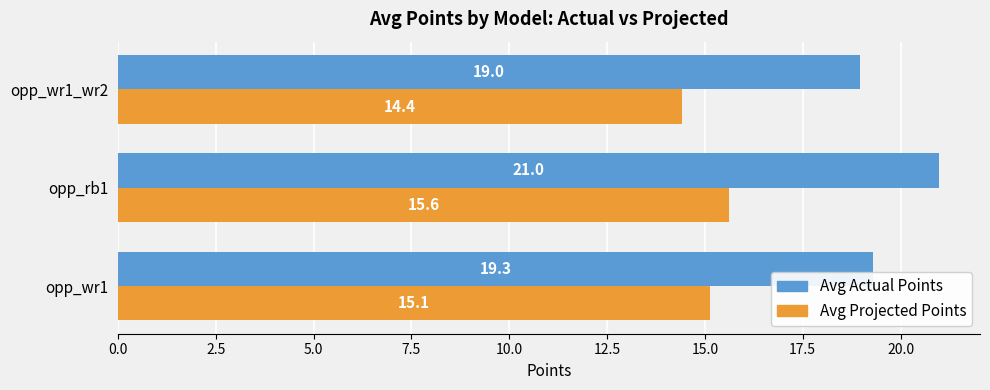

At which label is Avg Actual Points closest to 19?

opp_wr1_wr2